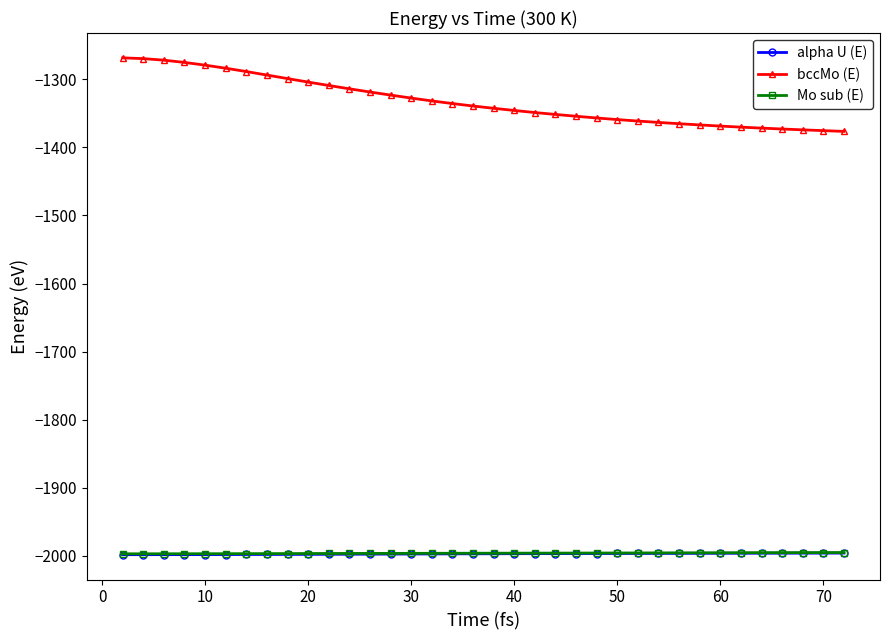

Which series has the largest total across all categories?

bccMo (E)